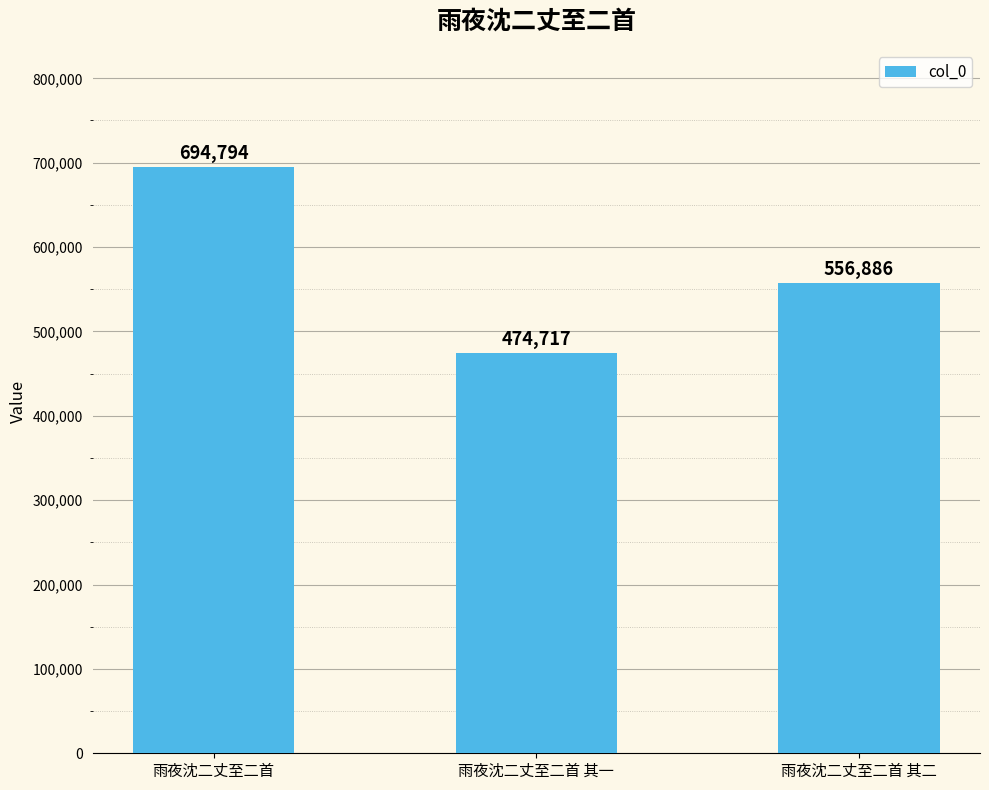

What is the difference between the values at 雨夜沈二丈至二首 其一 and 雨夜沈二丈至二首 其二?

82169